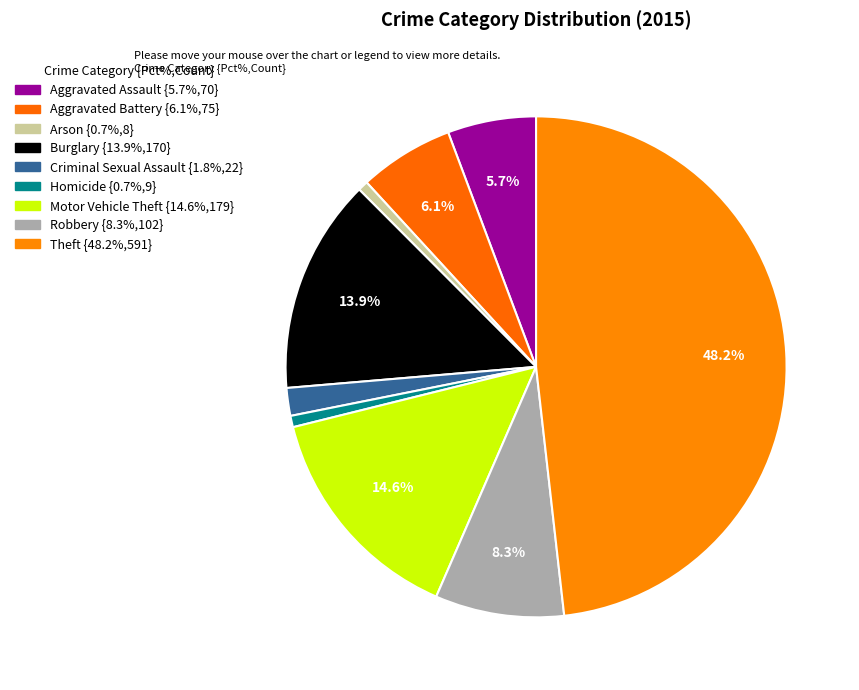

What percentage is the Robbery slice, to the nearest percent?

8%